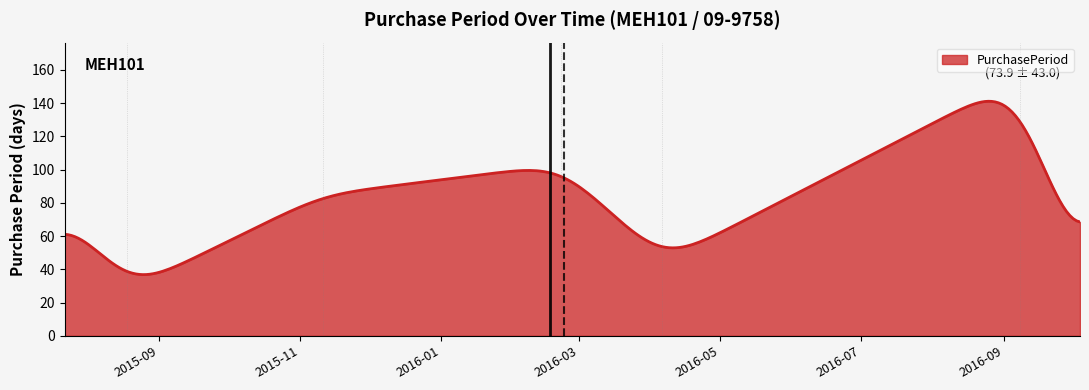

What is the smallest value displayed?

36.8